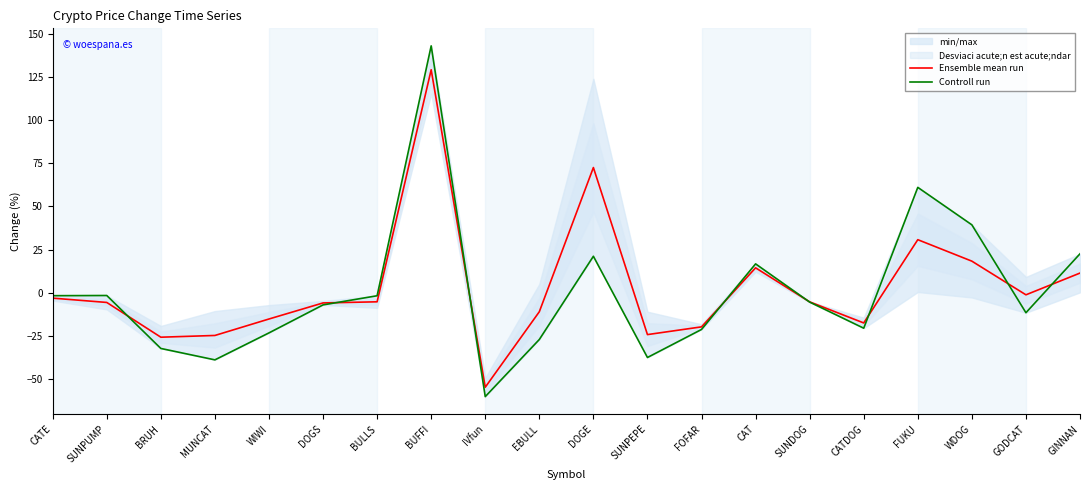

Rank the series at GINNAN from lowest to highest value.

Ensemble mean run, Controll run